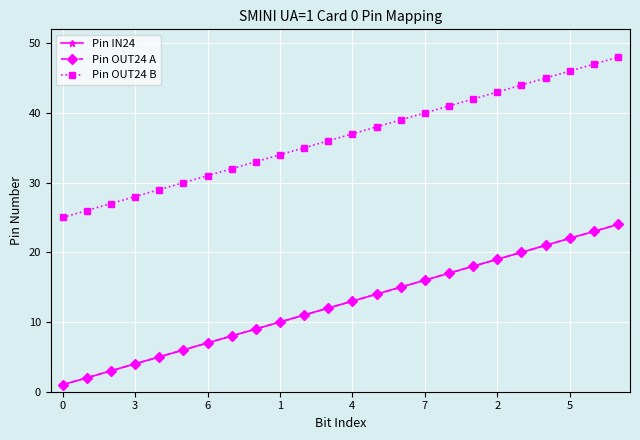

What is the value of the Pin OUT24 B point at the 13th from the left?

37